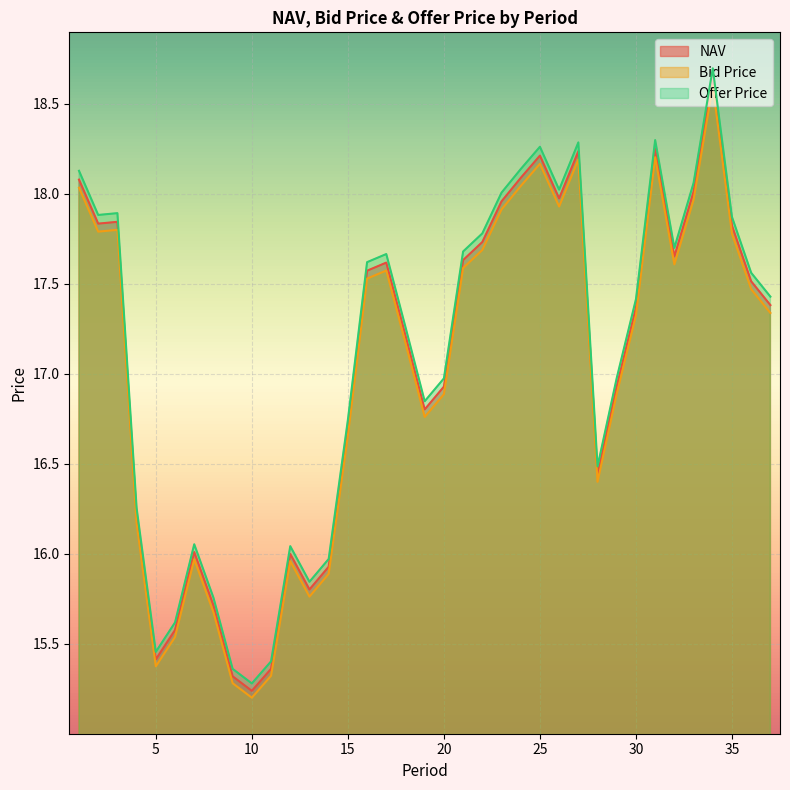

Reading right to left, extract all data points from this chart.

NAV: 37=17.4	36=17.5	35=17.8	34=18.6	33=18.0	32=17.7	31=18.2	30=17.4	29=16.9	28=16.4	27=18.2	26=18.0	25=18.2	24=18.1	23=18.0	22=17.7	21=17.6	20=16.9	19=16.8	18=17.2	17=17.6	16=17.6	15=16.7	14=15.9	13=15.8	12=16.0	11=15.4	10=15.2	9=15.3	8=15.7	7=16.0	6=15.6	5=15.4	4=16.2	3=17.8	2=17.8	1=18.1
Bid Price: 37=17.3	36=17.5	35=17.8	34=18.6	33=18.0	32=17.6	31=18.2	30=17.3	29=16.9	28=16.4	27=18.2	26=17.9	25=18.2	24=18.0	23=17.9	22=17.7	21=17.6	20=16.9	19=16.8	18=17.2	17=17.6	16=17.5	15=16.7	14=15.9	13=15.8	12=16.0	11=15.3	10=15.2	9=15.3	8=15.7	7=16.0	6=15.5	5=15.4	4=16.2	3=17.8	2=17.8	1=18.0
Offer Price: 37=17.4	36=17.6	35=17.9	34=18.7	33=18.1	32=17.7	31=18.3	30=17.4	29=17.0	28=16.5	27=18.3	26=18.0	25=18.3	24=18.1	23=18.0	22=17.8	21=17.7	20=17.0	19=16.8	18=17.3	17=17.7	16=17.6	15=16.7	14=16.0	13=15.8	12=16.0	11=15.4	10=15.3	9=15.4	8=15.8	7=16.1	6=15.6	5=15.5	4=16.3	3=17.9	2=17.9	1=18.1